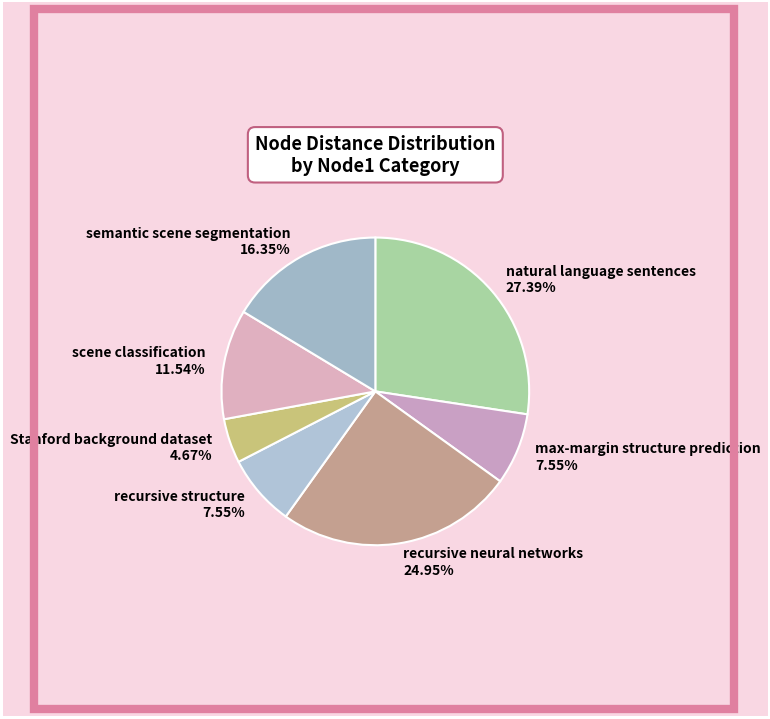

Is the sum of Stanford background dataset and semantic scene segmentation greater than half?

No